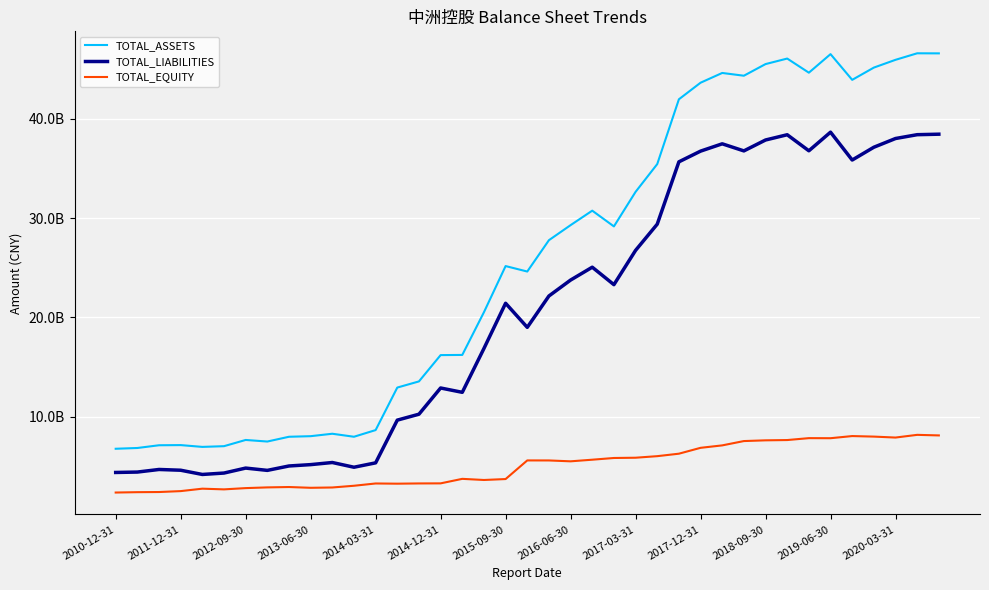

What are all the series names shown in the legend?

TOTAL_ASSETS, TOTAL_LIABILITIES, TOTAL_EQUITY